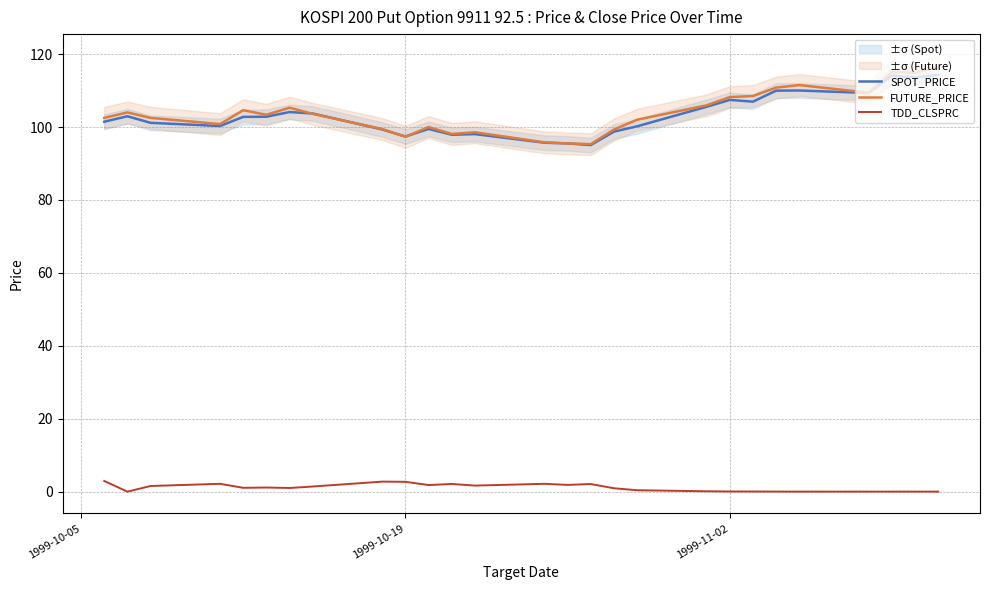

The SPOT_PRICE series shows 174.8 at 1999-10-19. True or false?

False